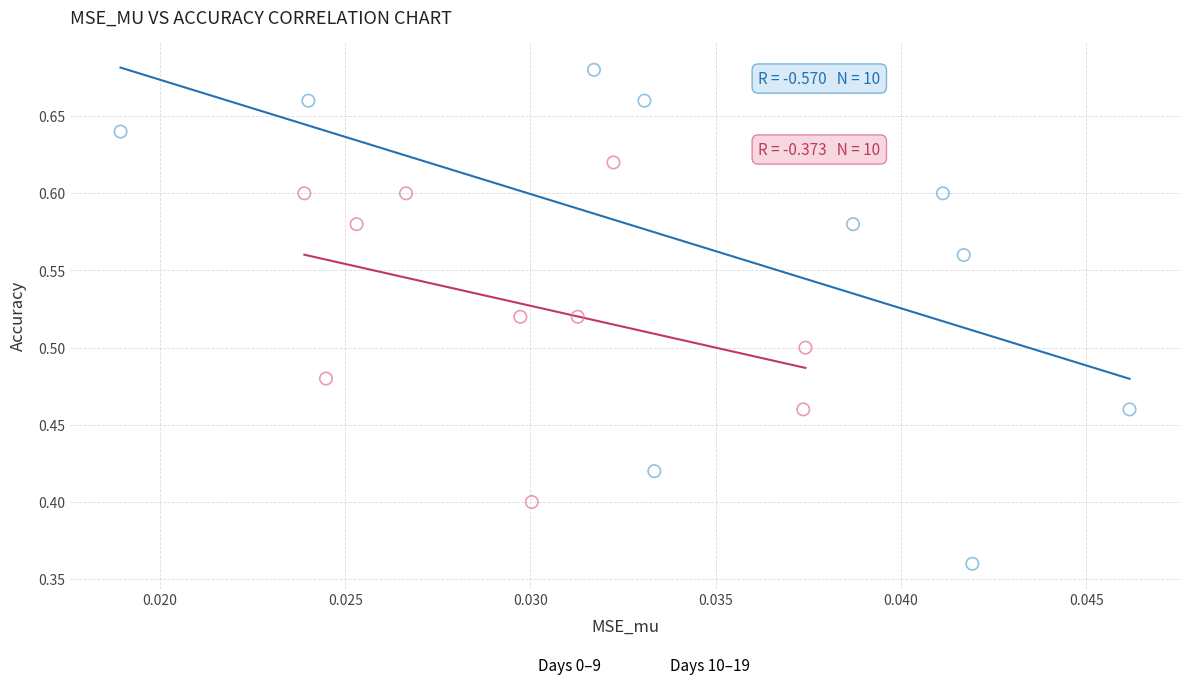

Which series contains the lowest Y value?

Days 0–9